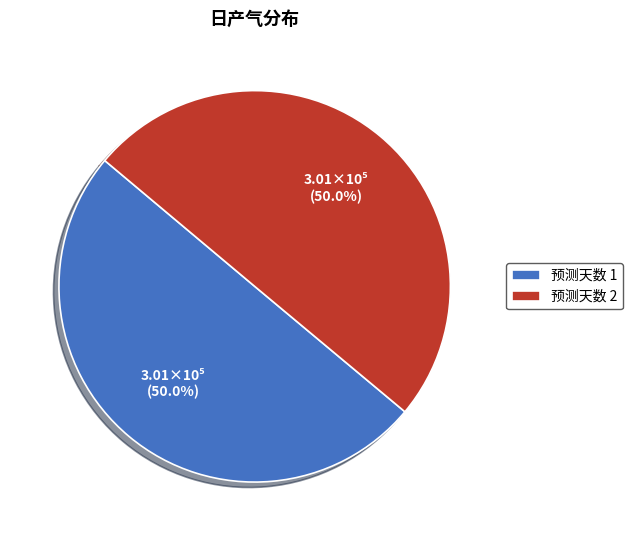

What percentage is NOT represented by 预测天数 1?

50.0%